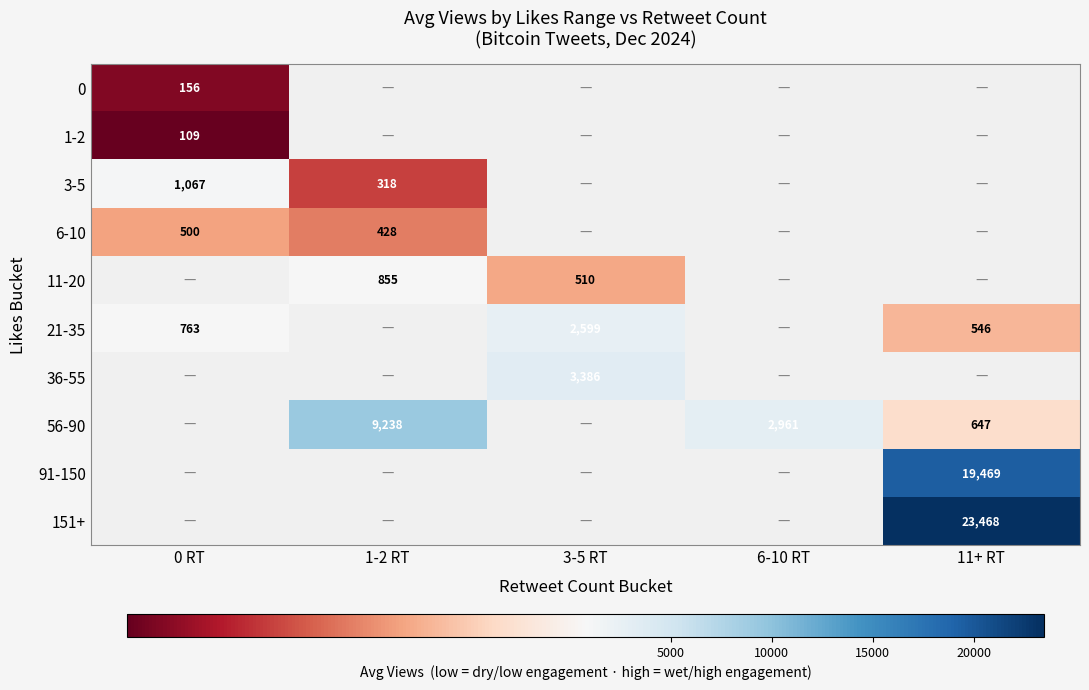

What is the approximate value of 56-90 at 1-2 RT?

9238.0